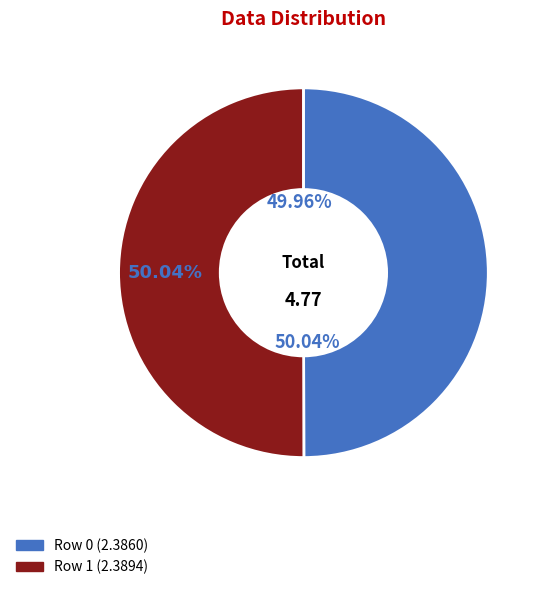

What percentage is the 0 slice, to the nearest percent?

50%